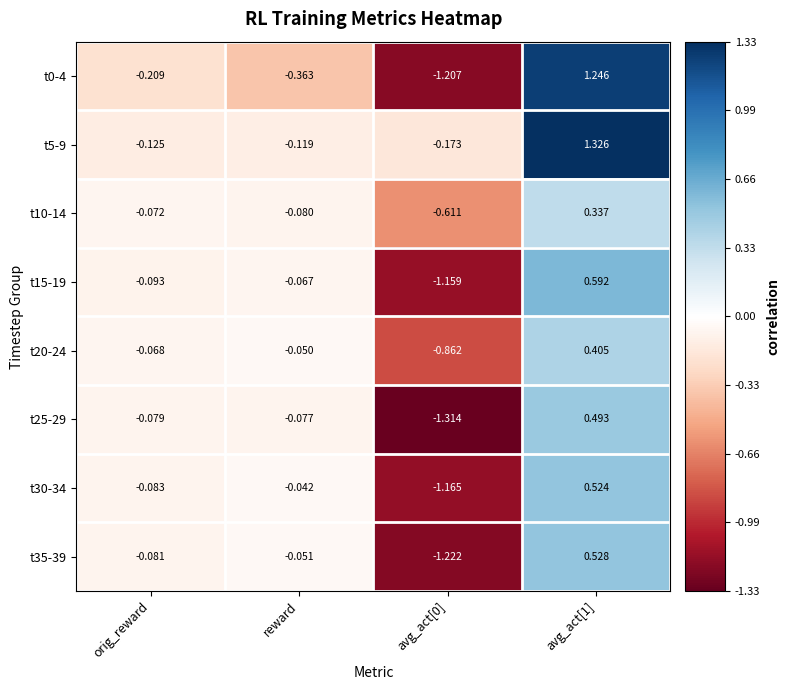

Where is t10-14 nearest to the value 0?

orig_reward